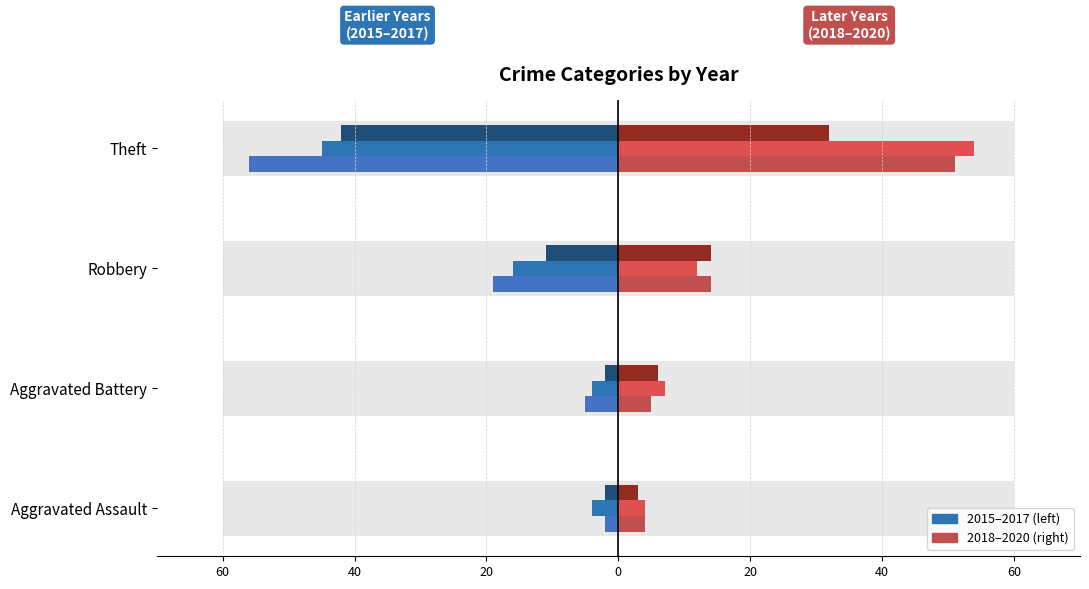

Count the number of categories in the chart.

4